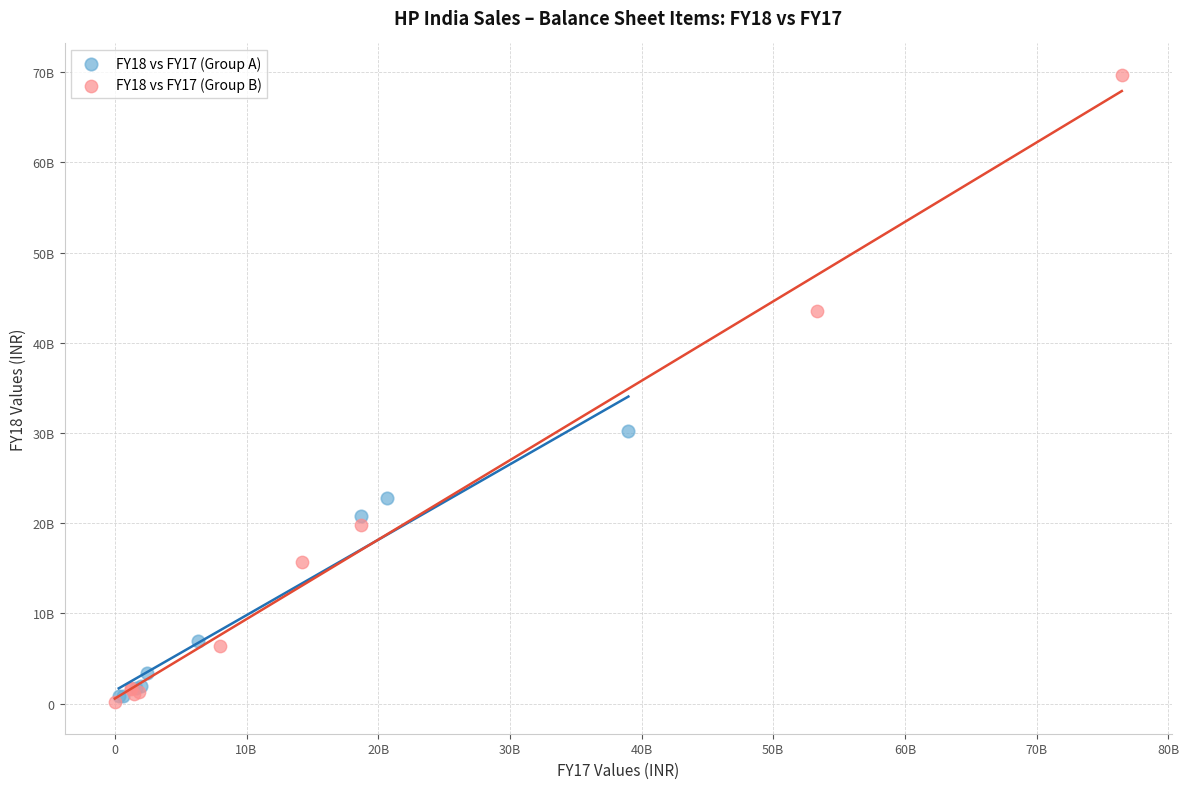

Which series contains the highest Y value?

FY18 vs FY17 (Group B)